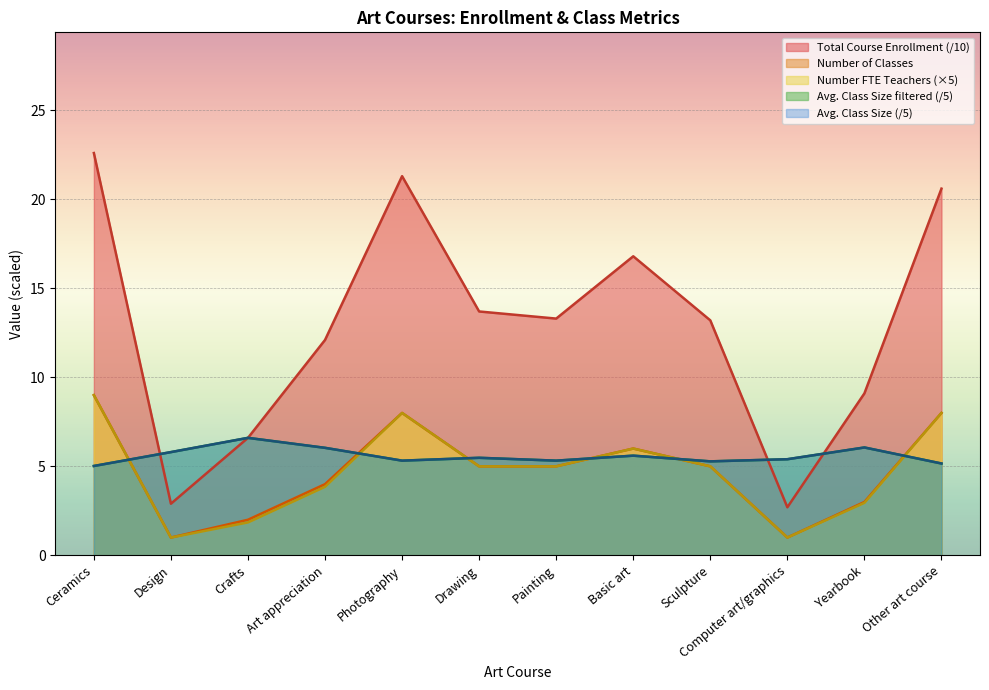

True or false: Total Course Enrollment and Avg. Class Size (filtered) intersect in this chart.

True